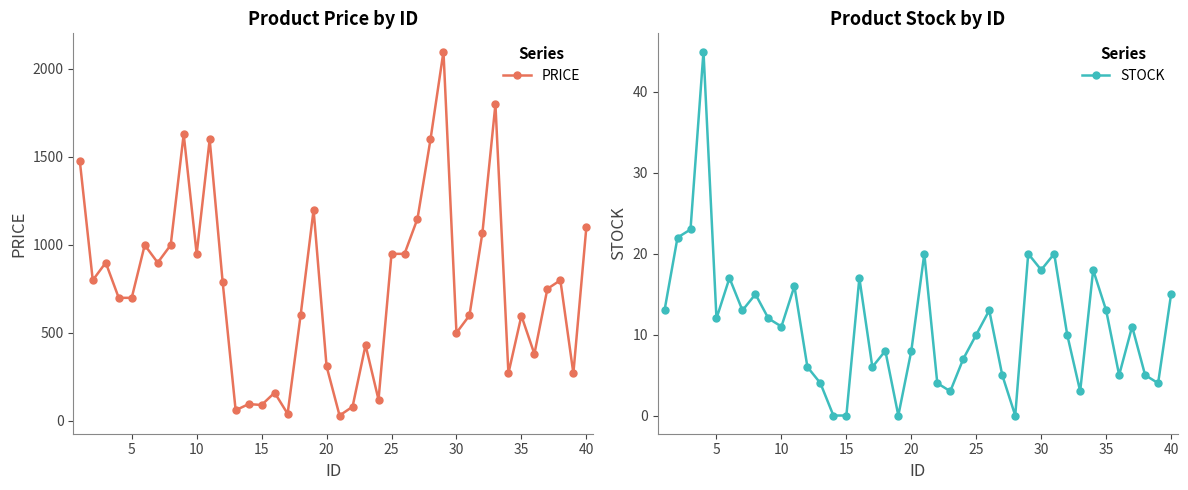

True or false: PRICE has more than 1 interior local peaks.

True